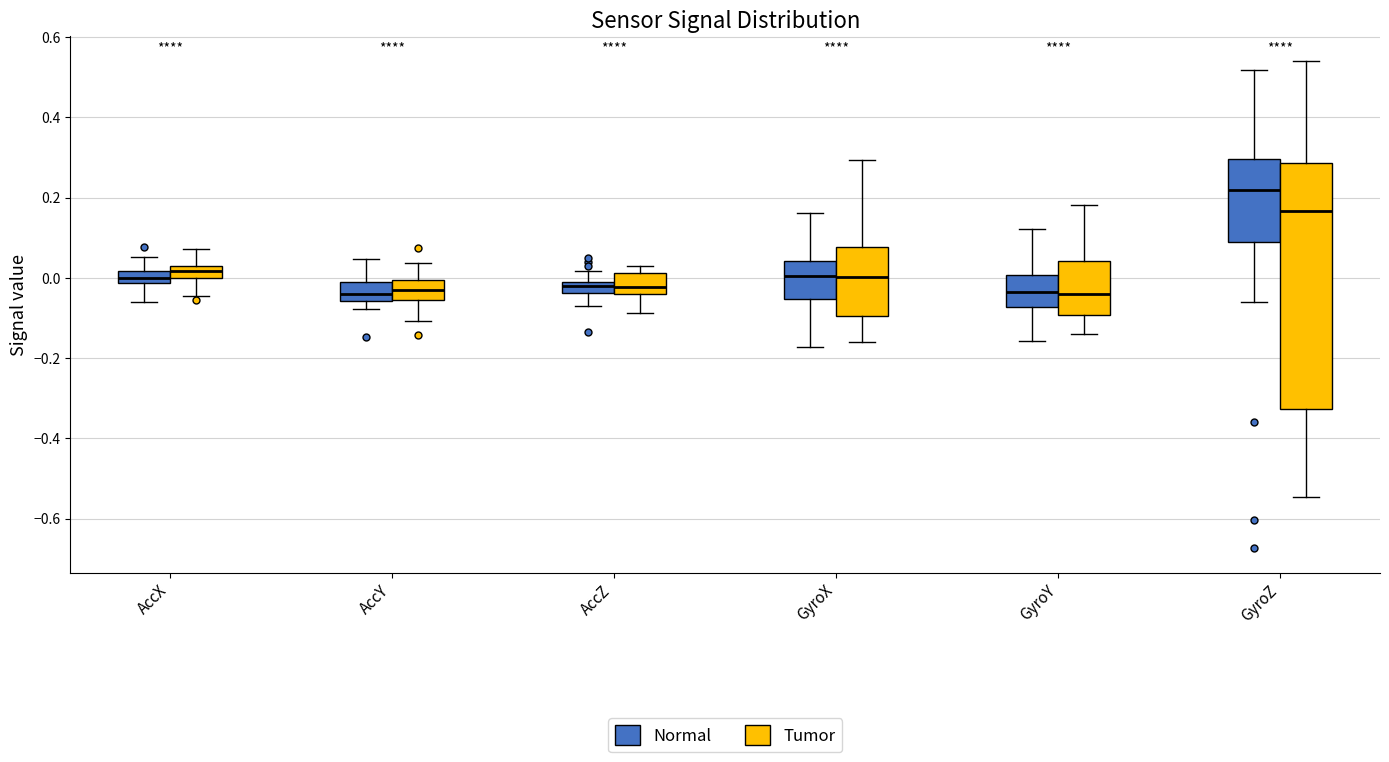

Which box is the tallest, from its lower edge to its upper edge?

GyroZ (Tumor)